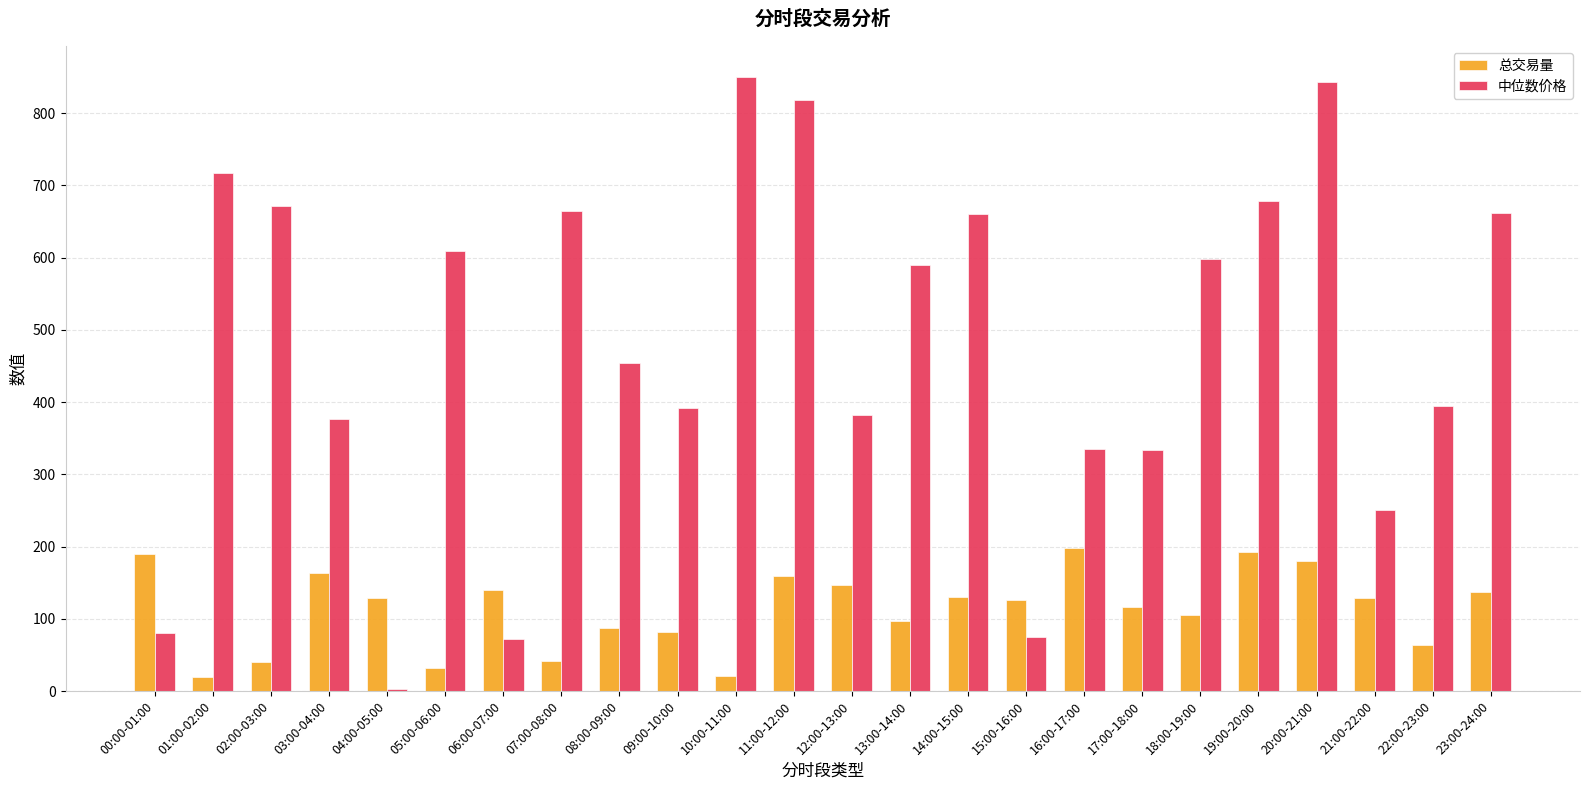

What is the value of the 总交易量 bar at the 13th from the left?

147.5